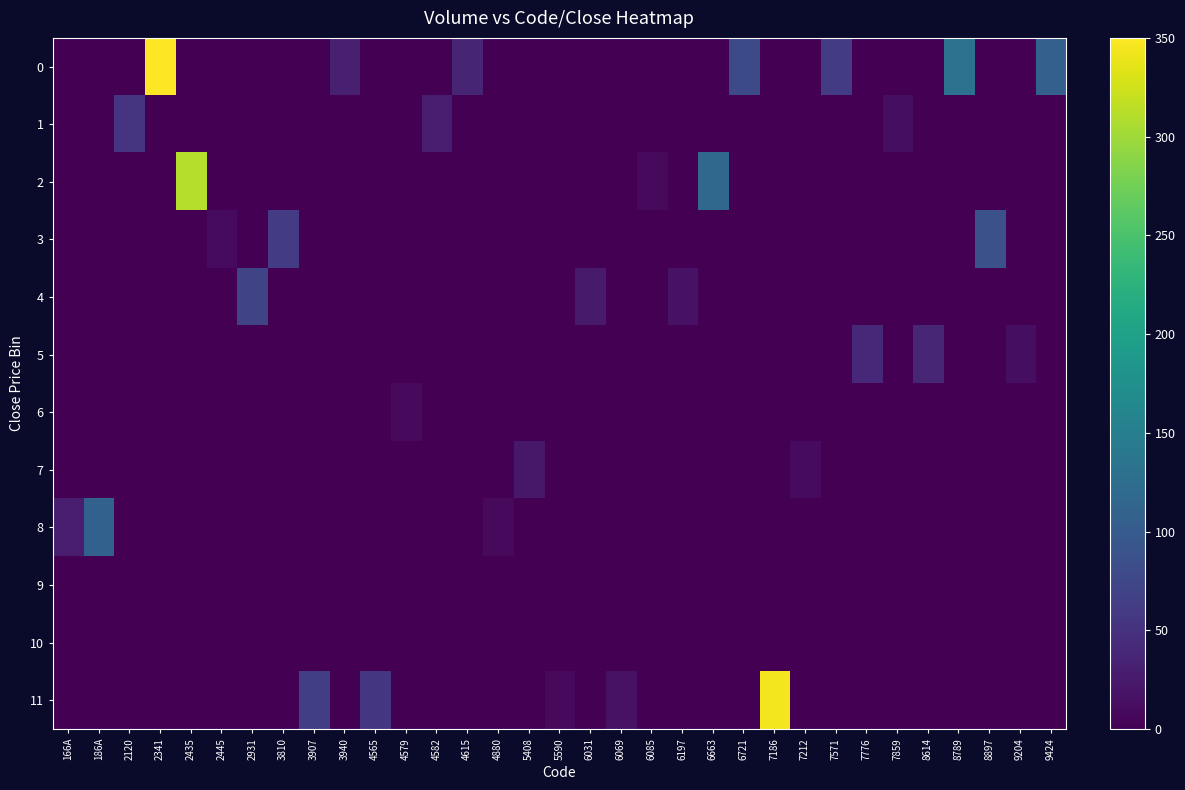

Between 6069 and 2341, which is larger?

2341